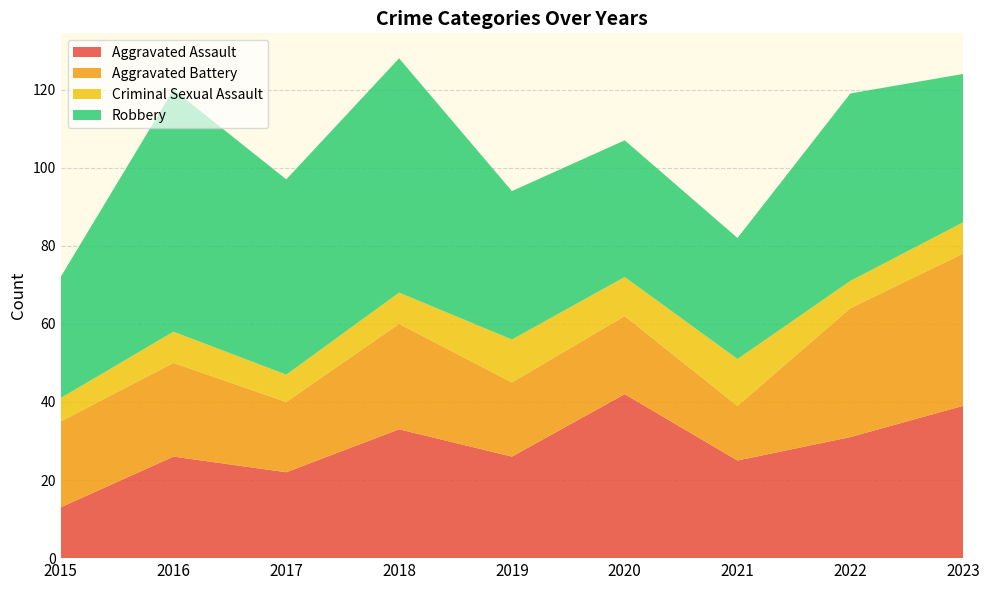

Reading left to right, list all the values displayed in this chart.

Aggravated Assault: 2015=13	2016=26	2017=22	2018=33	2019=26	2020=42	2021=25	2022=31	2023=39
Aggravated Battery: 2015=22	2016=24	2017=18	2018=27	2019=19	2020=20	2021=14	2022=33	2023=39
Criminal Sexual Assault: 2015=6	2016=8	2017=7	2018=8	2019=11	2020=10	2021=12	2022=7	2023=8
Robbery: 2015=31	2016=62	2017=50	2018=60	2019=38	2020=35	2021=31	2022=48	2023=38